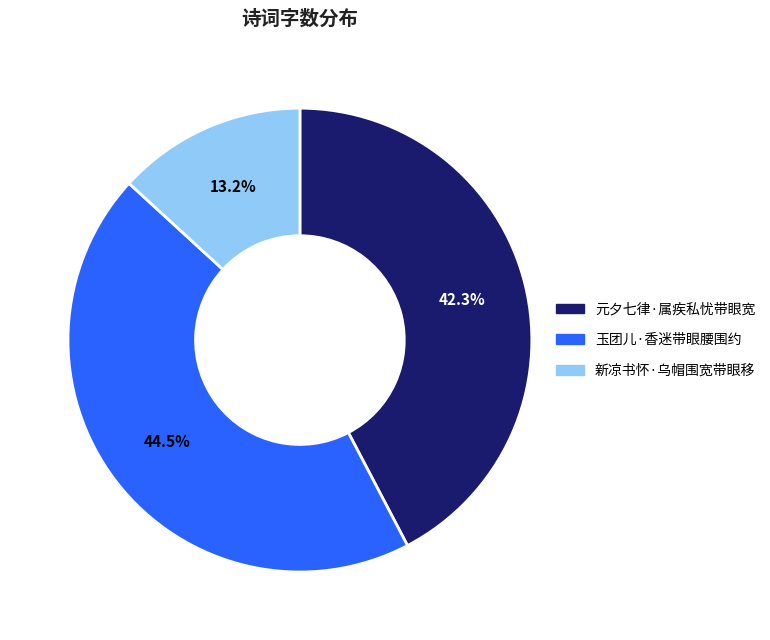

How much of the chart is everything except 玉团儿·香迷带眼腰围约?

55.5%